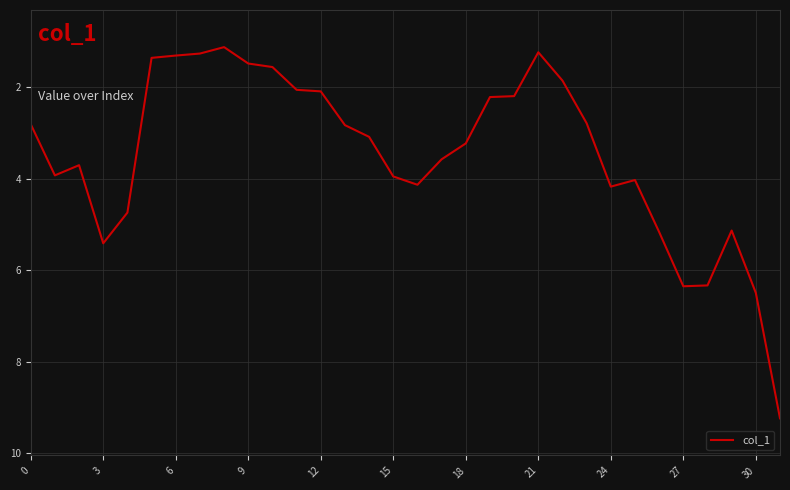

What is the greatest value displayed?

9.2